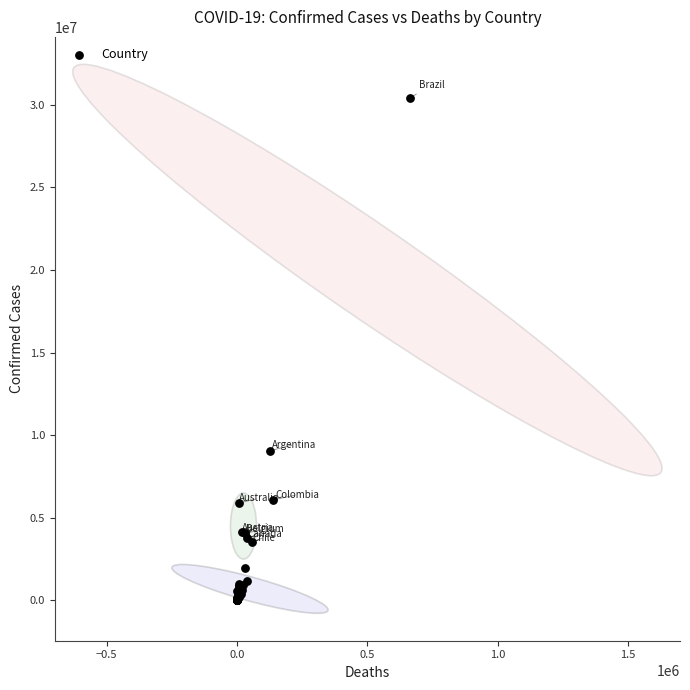

What Y value in the scatter plot is closest to 15213165?

9072230